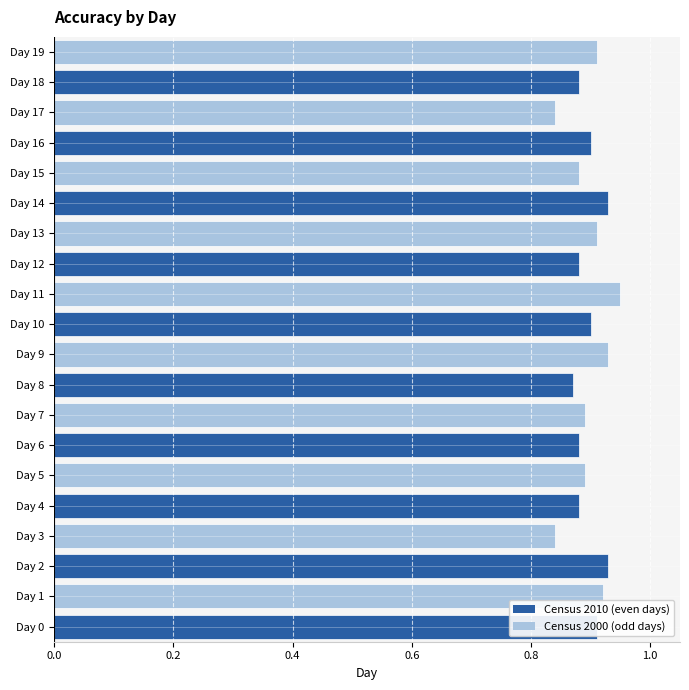

Does the chart contain stacked bars?

No